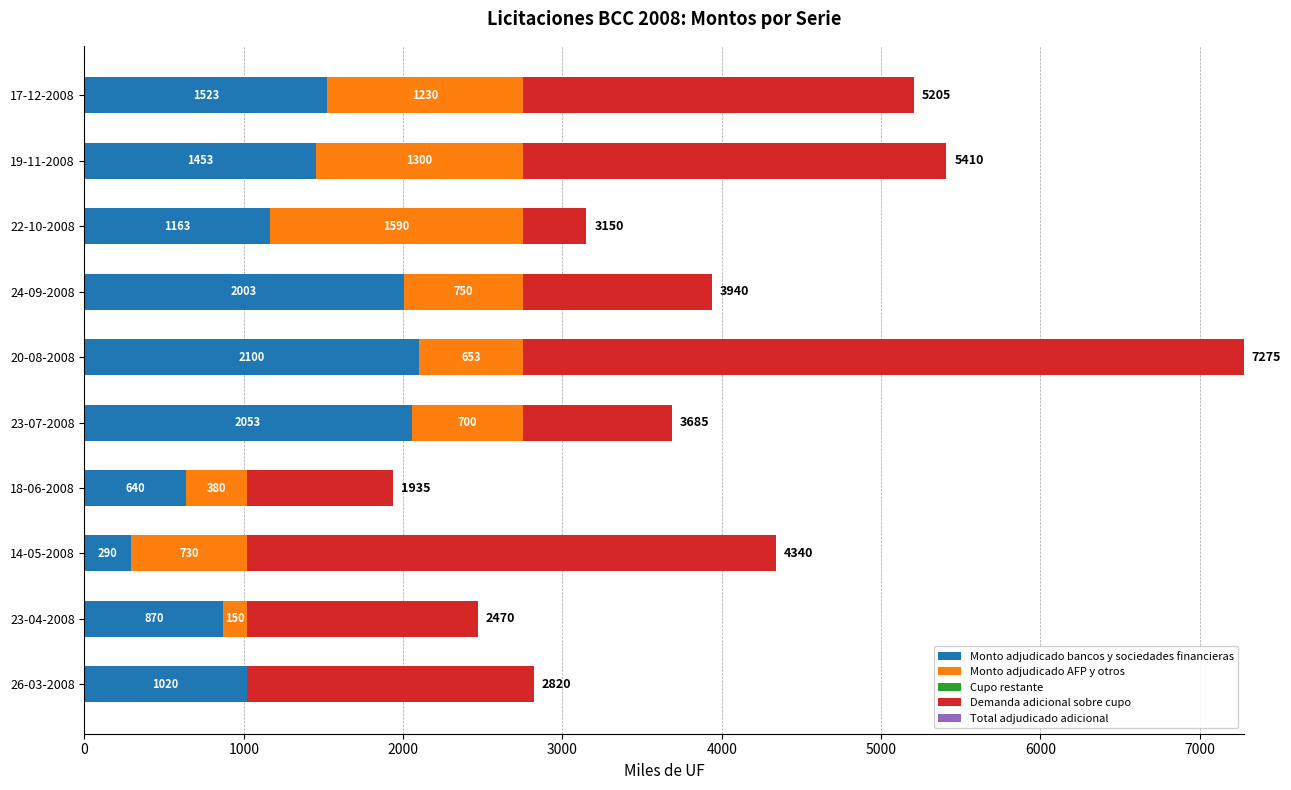

What is the maximum value for Monto adjudicado bancos y sociedades financieras?

2100